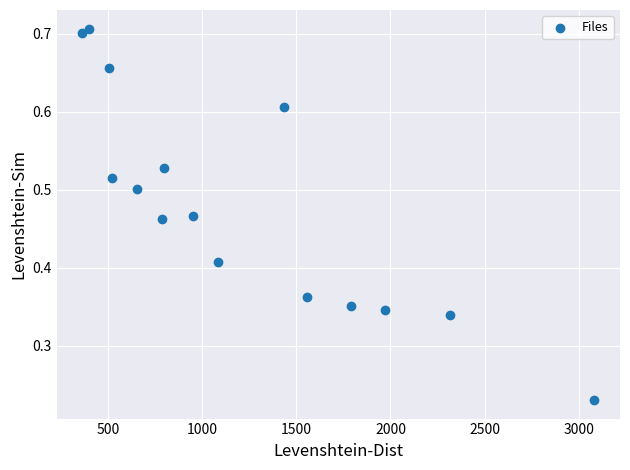

What is the range of X values (max minus min)?

2719.0